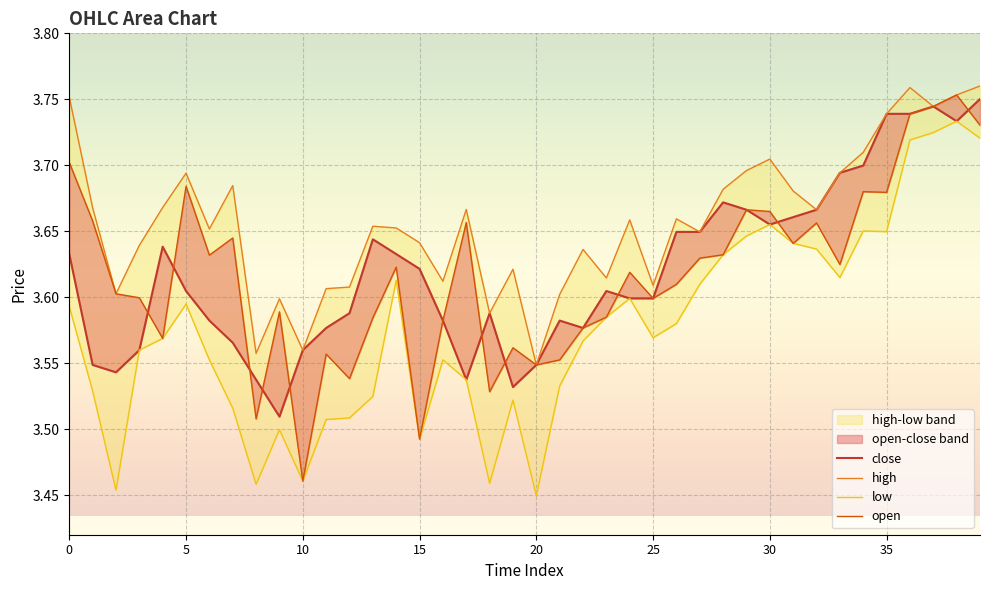

The value of high at 29 is 6.6. True or false?

False